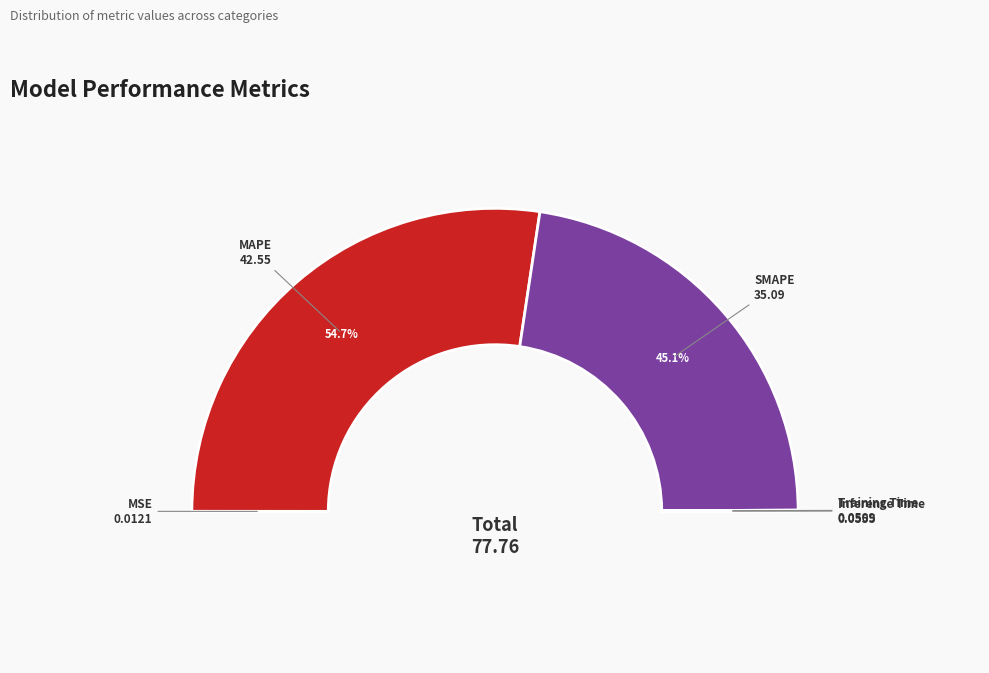

To the nearest percent, what is the average slice percentage?

20%